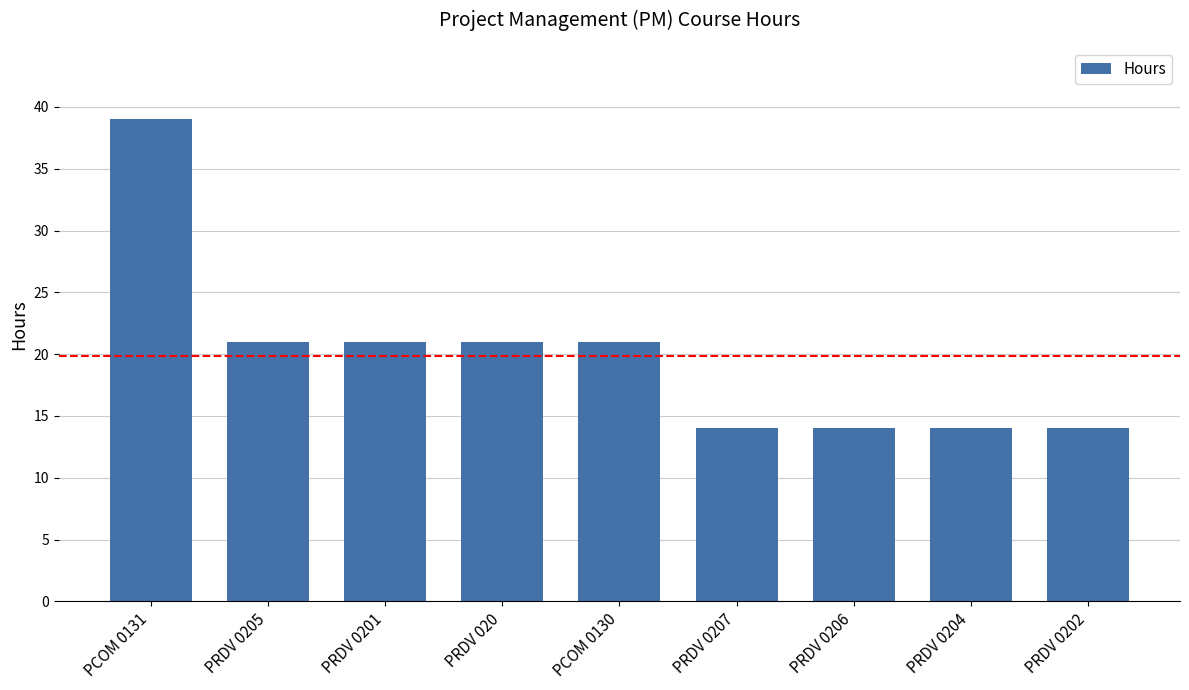

The chart shows a value of 21 at PRDV 0205. True or false?

True